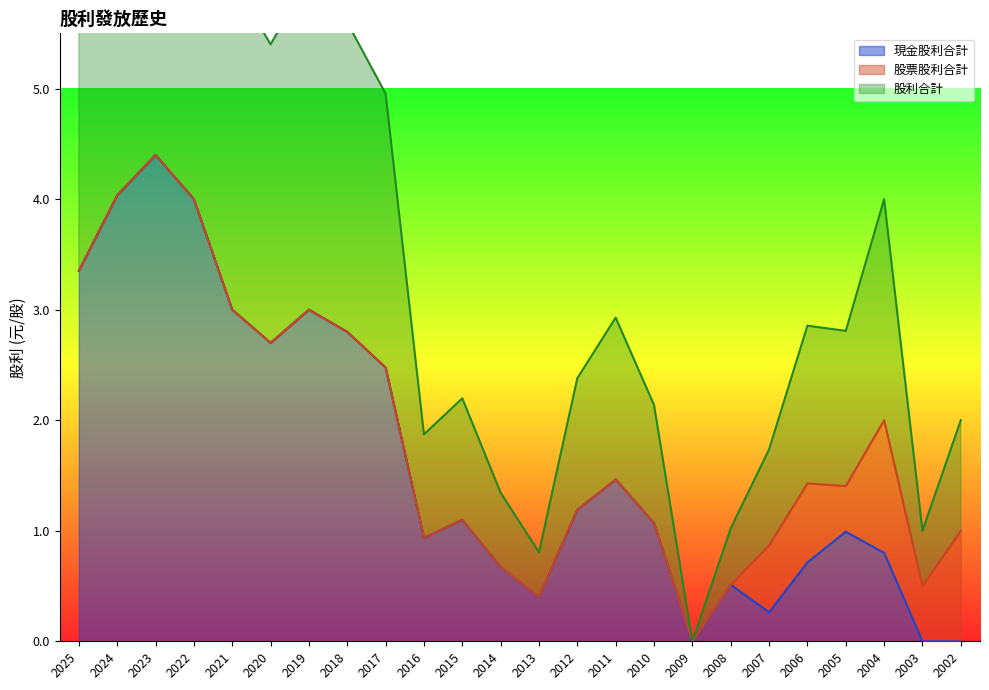

What is the value of the 現金股利合計 point at the 4th from the left?

4.0